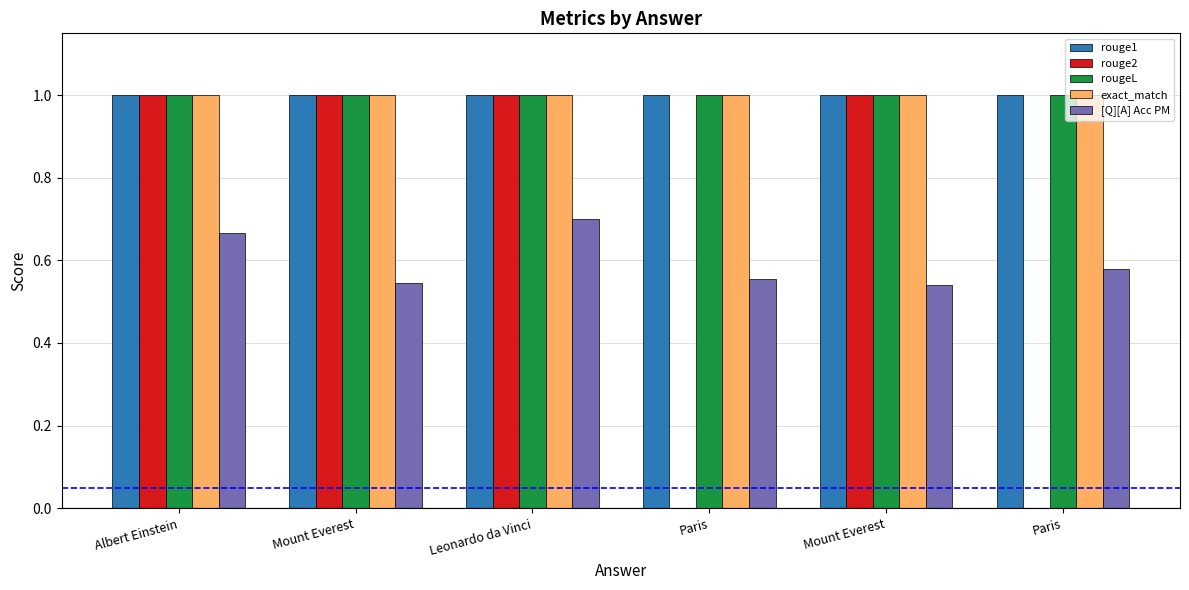

True or false: rouge1 has a value of 0.4 at Paris.

False